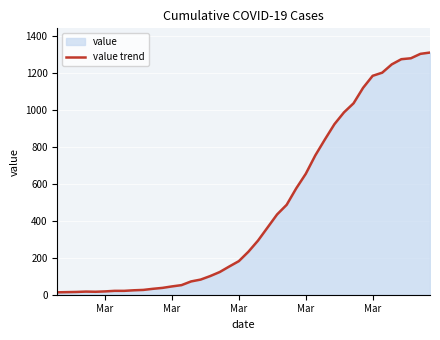

How many lines are shown in the chart?

1